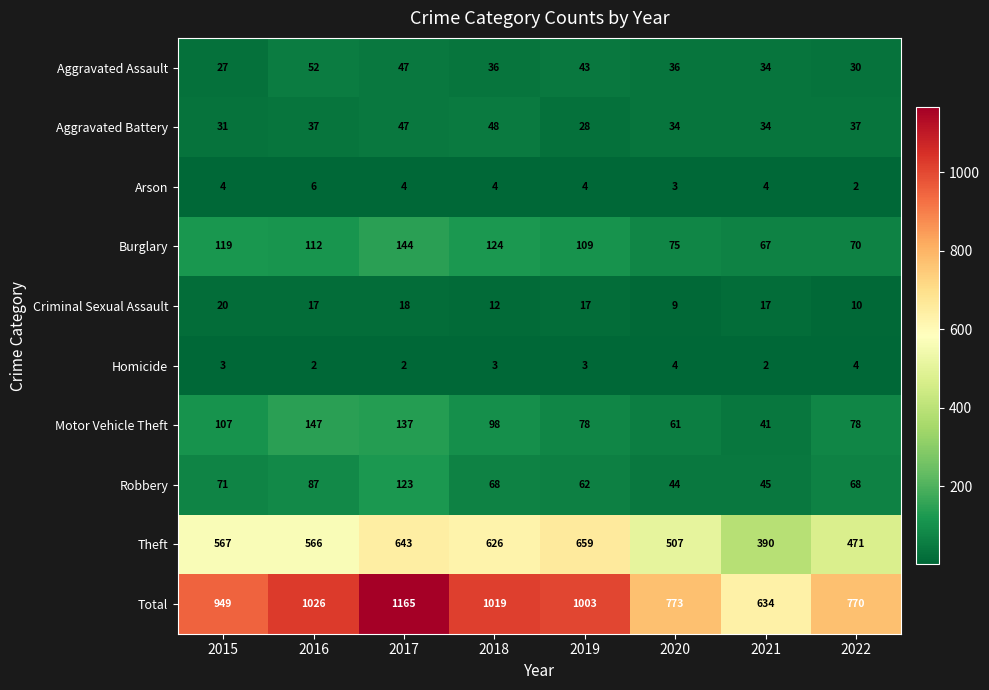

What is the total value across all series at 2016?

2052